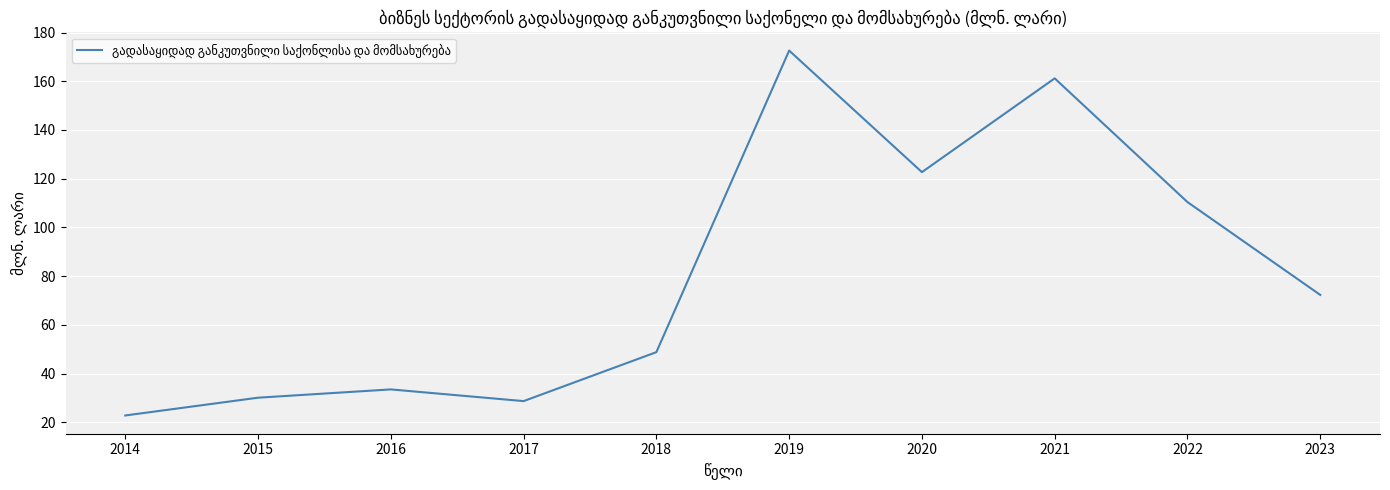

What is the approximate value at 2014?

22.8